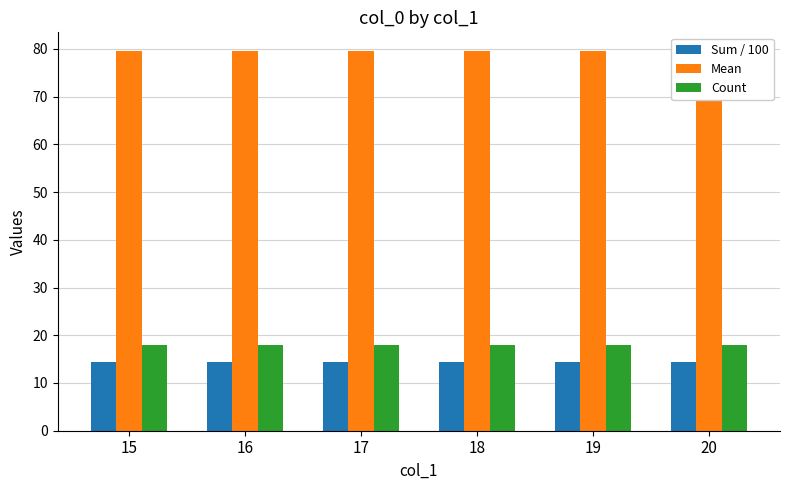

What is the value of the Sum / 100 bar at the 2nd from the left?

14.3